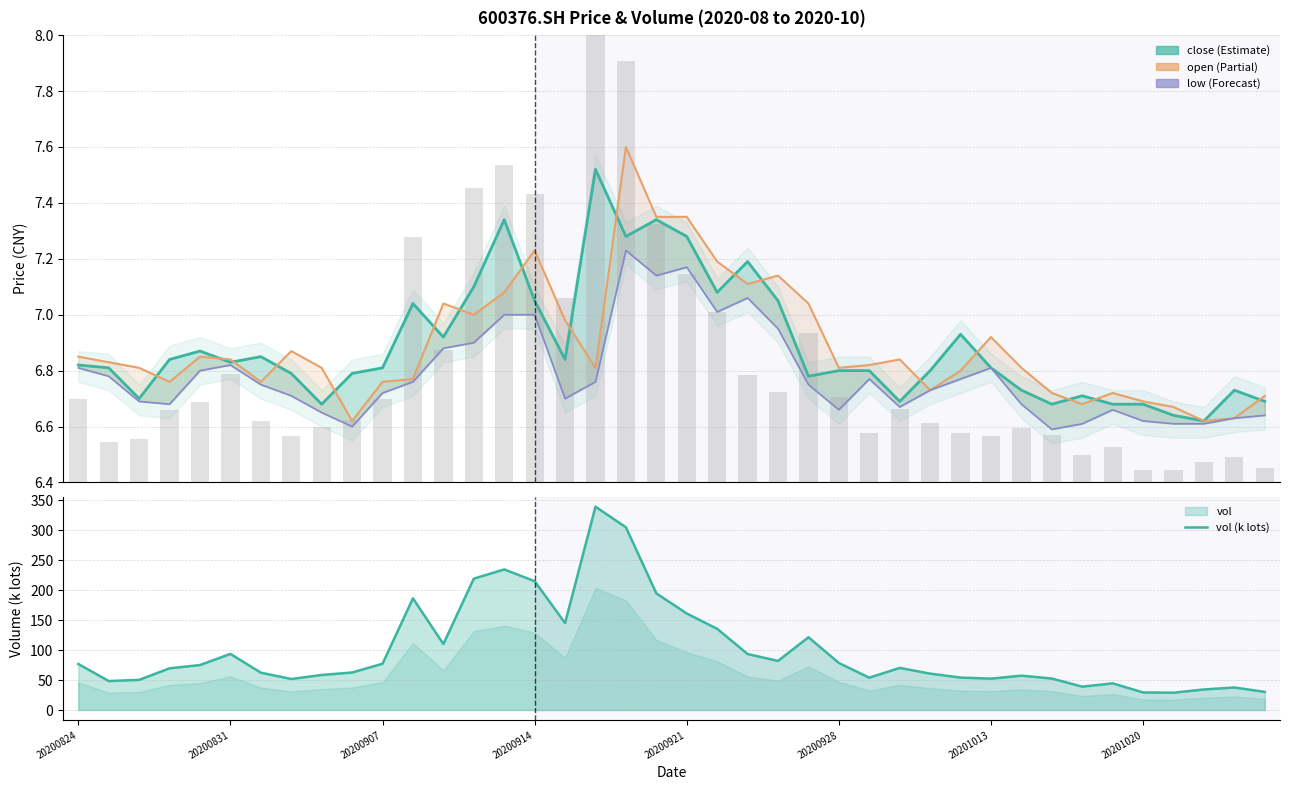

What position from the right is 37?

3